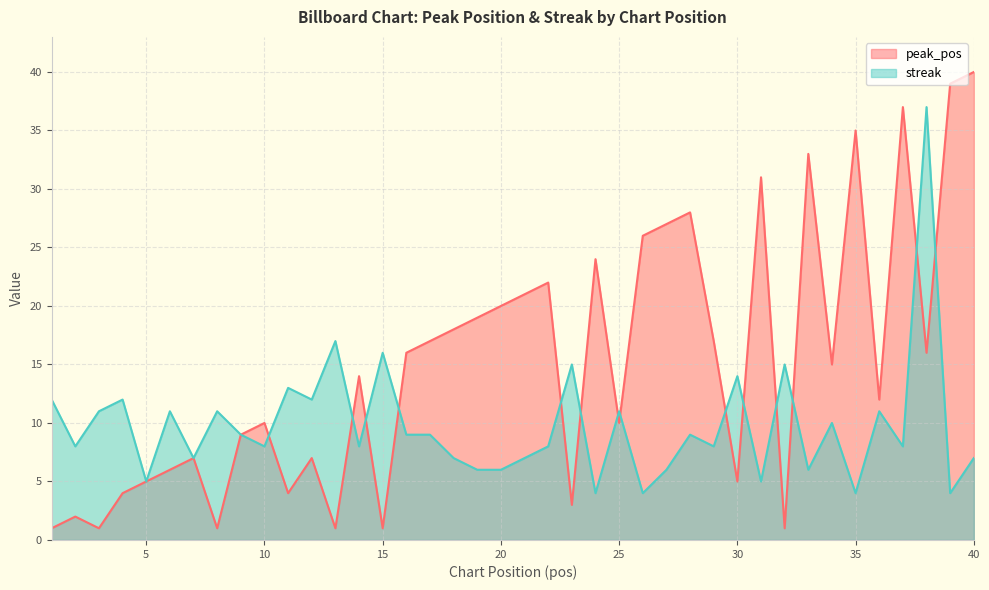

Reading left to right, extract all data points from this chart.

peak_pos: 1=1	2=2	3=1	4=4	5=5	6=6	7=7	8=1	9=9	10=10	11=4	12=7	13=1	14=14	15=1	16=16	17=17	18=18	19=19	20=20	21=21	22=22	23=3	24=24	25=10	26=26	27=27	28=28	29=17	30=5	31=31	32=1	33=33	34=15	35=35	36=12	37=37	38=16	39=39	40=40
streak: 1=12	2=8	3=11	4=12	5=5	6=11	7=7	8=11	9=9	10=8	11=13	12=12	13=17	14=8	15=16	16=9	17=9	18=7	19=6	20=6	21=7	22=8	23=15	24=4	25=11	26=4	27=6	28=9	29=8	30=14	31=5	32=15	33=6	34=10	35=4	36=11	37=8	38=37	39=4	40=7